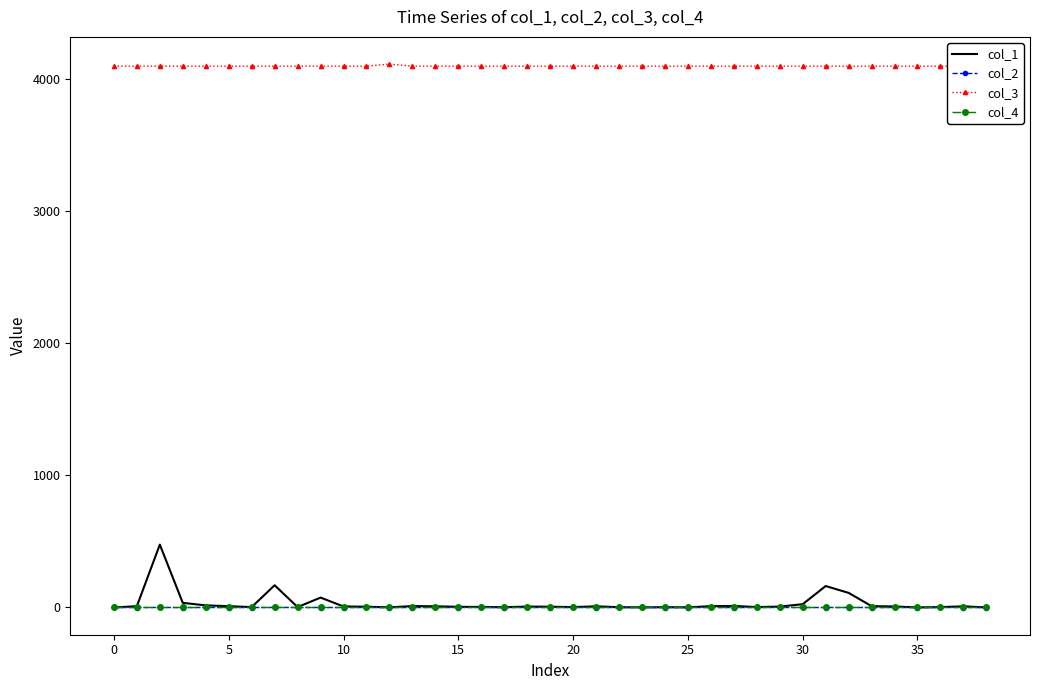

What is the value of the col_1 point at the 23rd from the left?

2.0